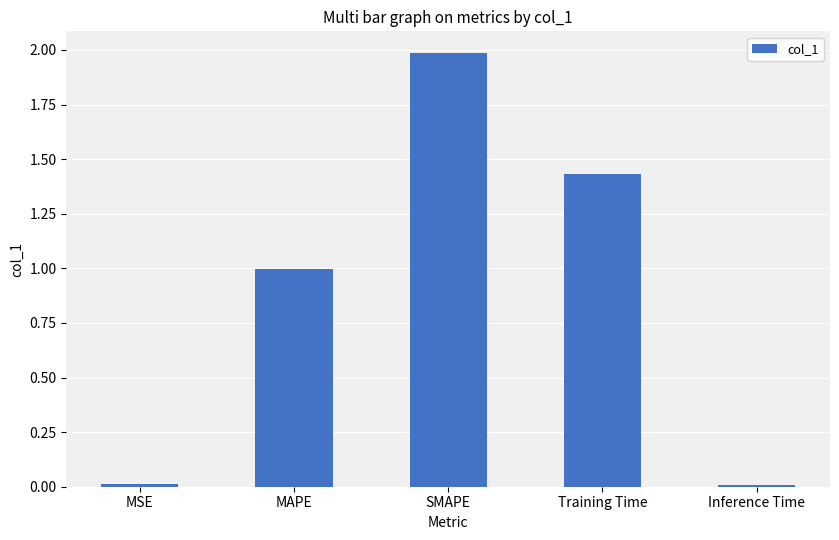

The chart shows a value of 0.0 at Inference Time. True or false?

True